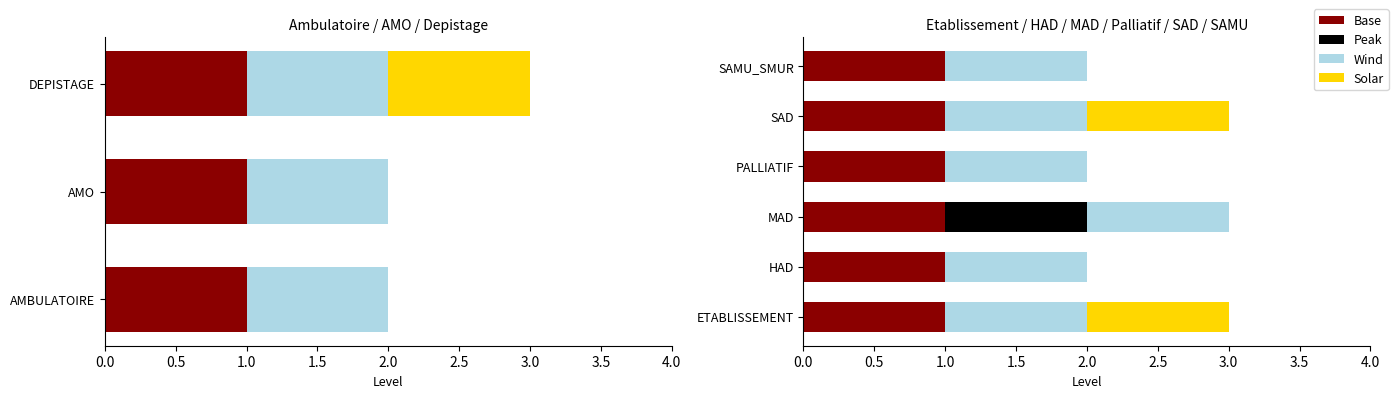

What is the greatest value displayed?

1.0